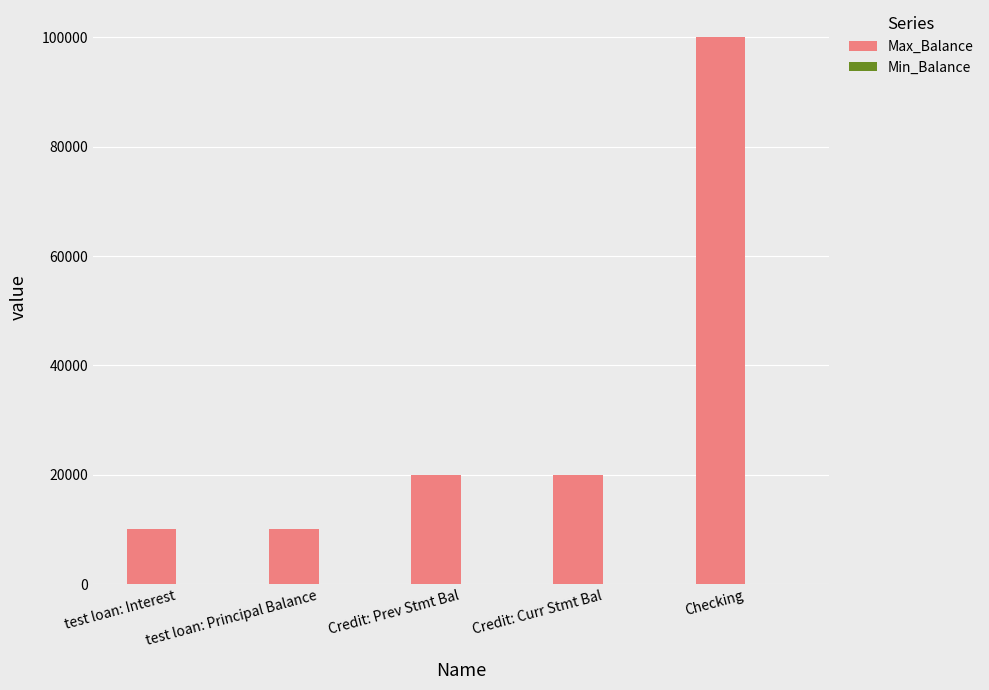

At which category does the chart reach its peak across all series?

Checking